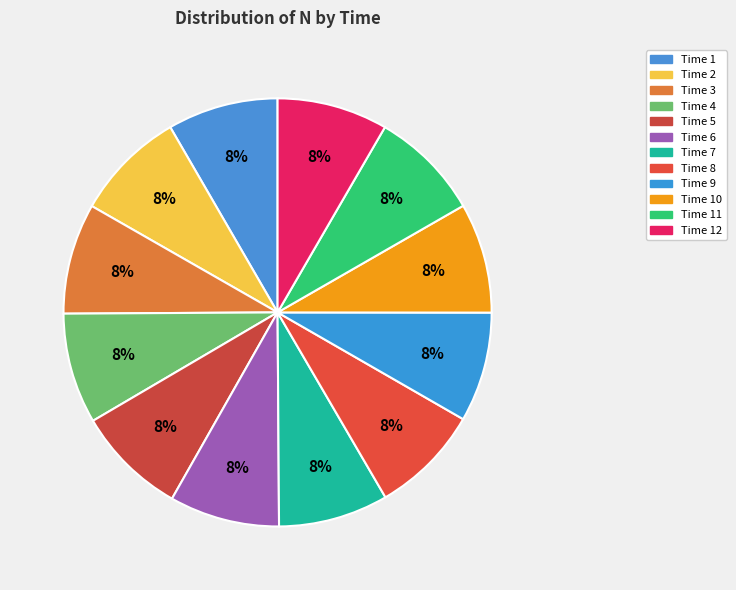

To the nearest percent, what is the average slice percentage?

8%